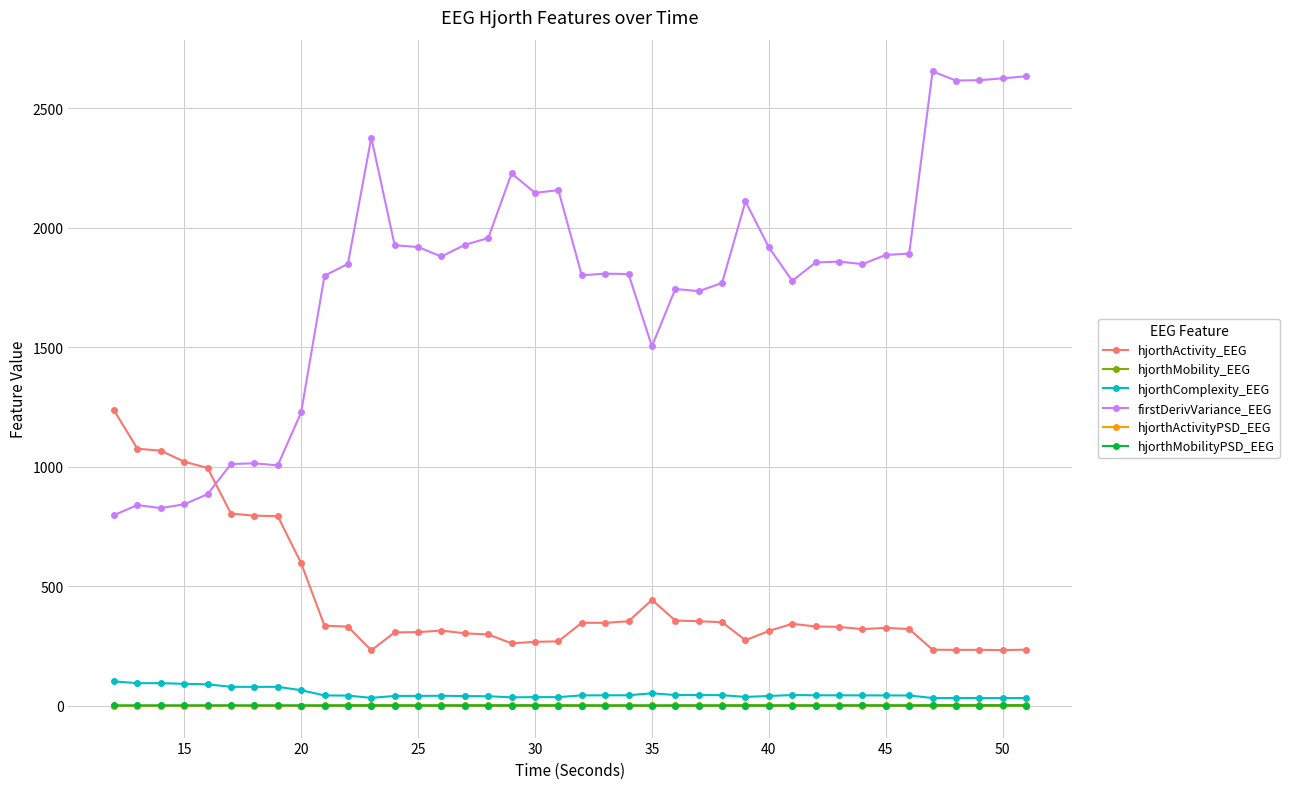

What is the value of the hjorthActivity_EEG point at the 39th from the left?

233.2